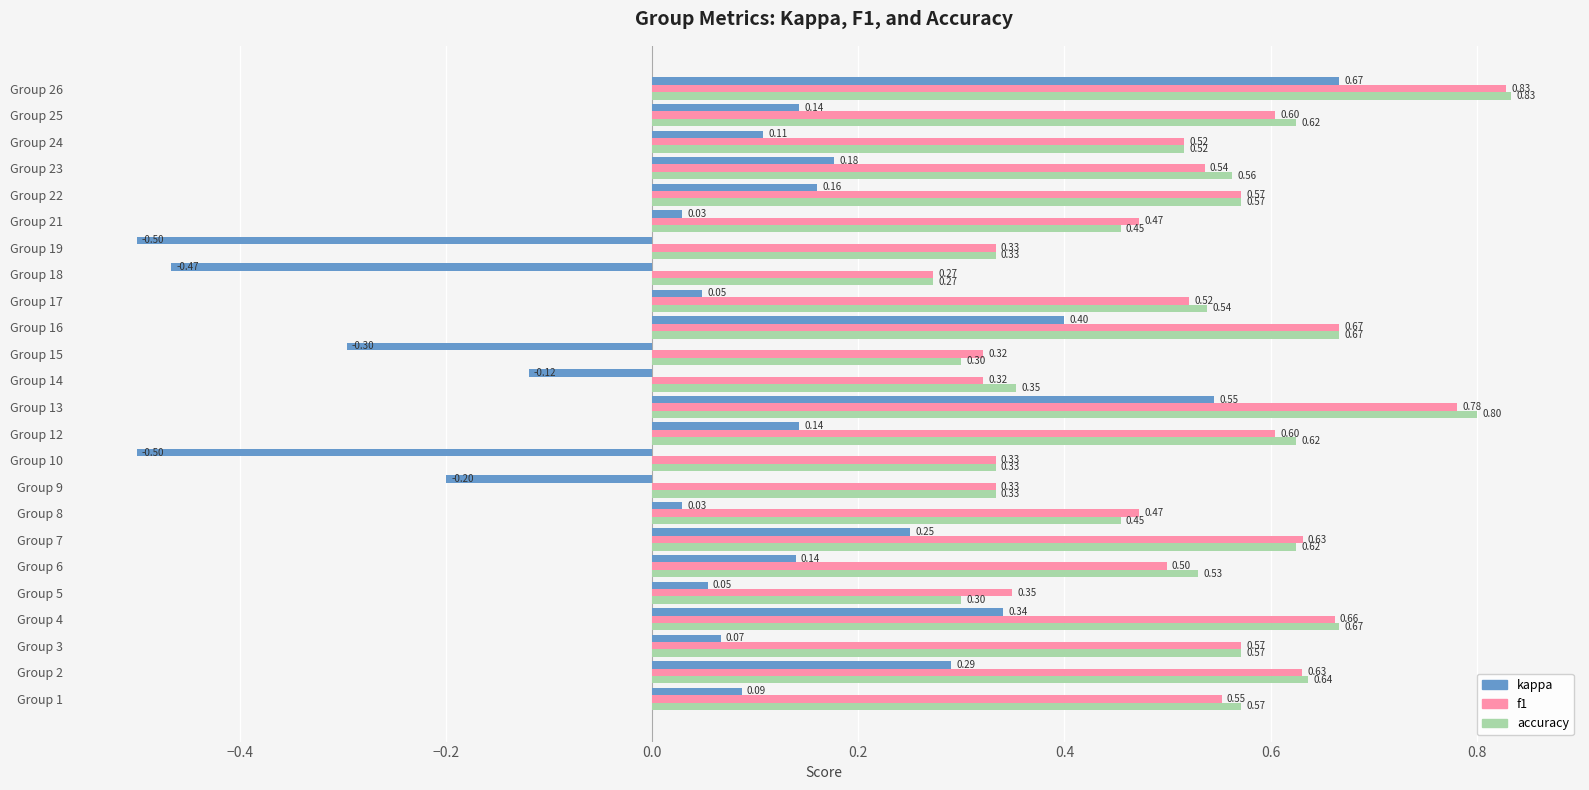

At how many categories does at least one series exceed 0?

24